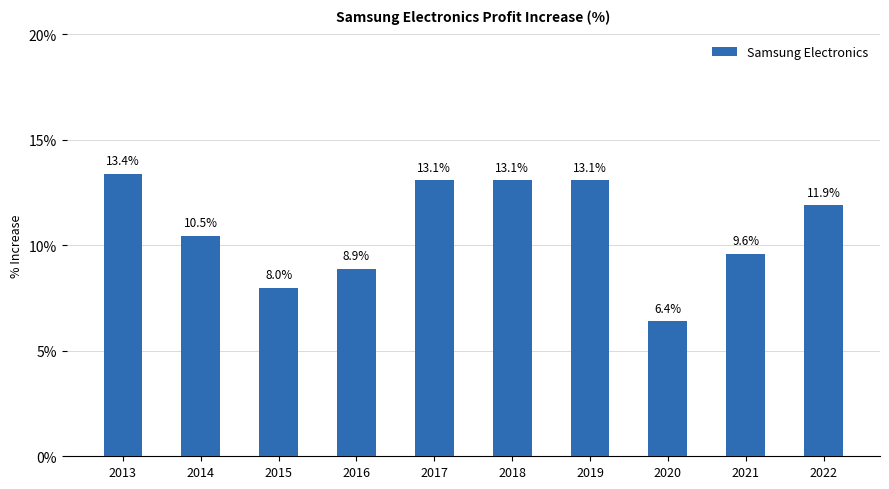

The chart shows a value of 8.0 at 2015. True or false?

True